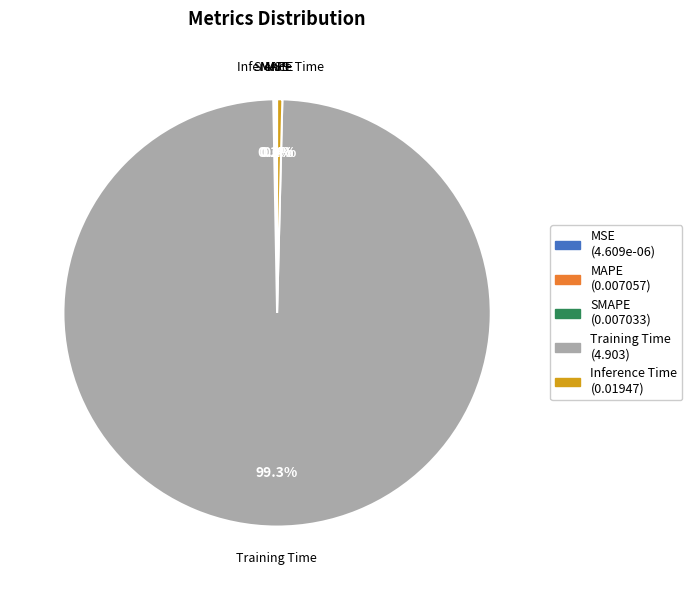

Which category has the biggest portion of the pie?

Training Time